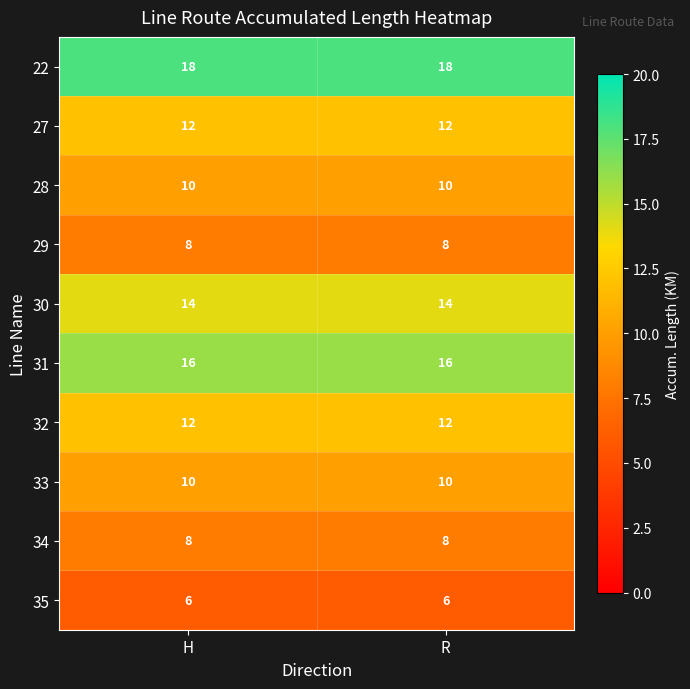

True or false: 29 has a value of 8 at R.

True